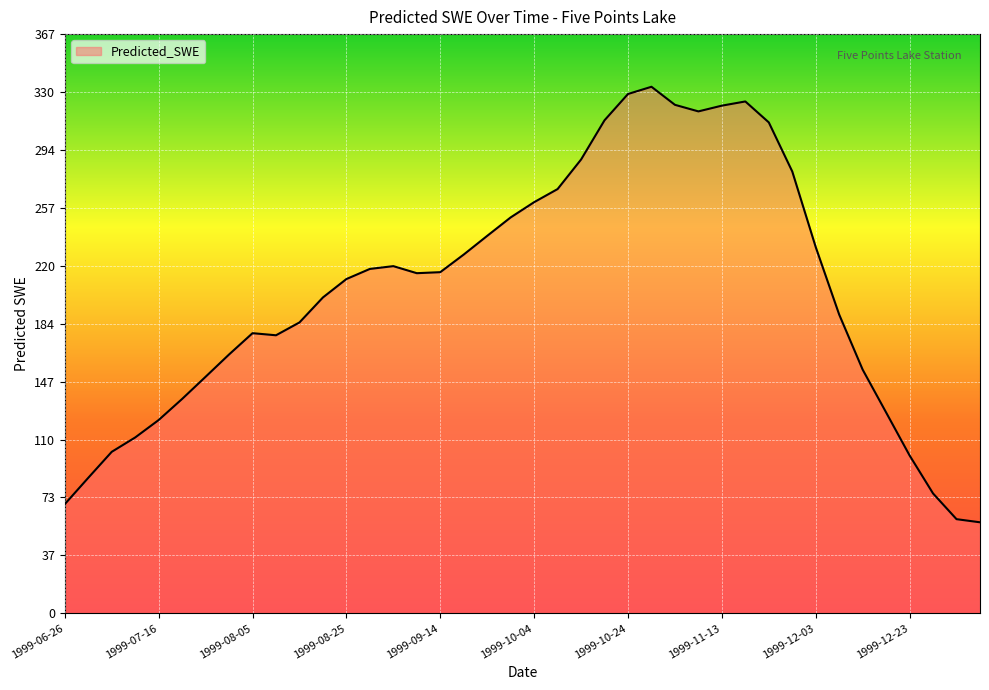

Does the chart display data point markers on the line(s)?

No